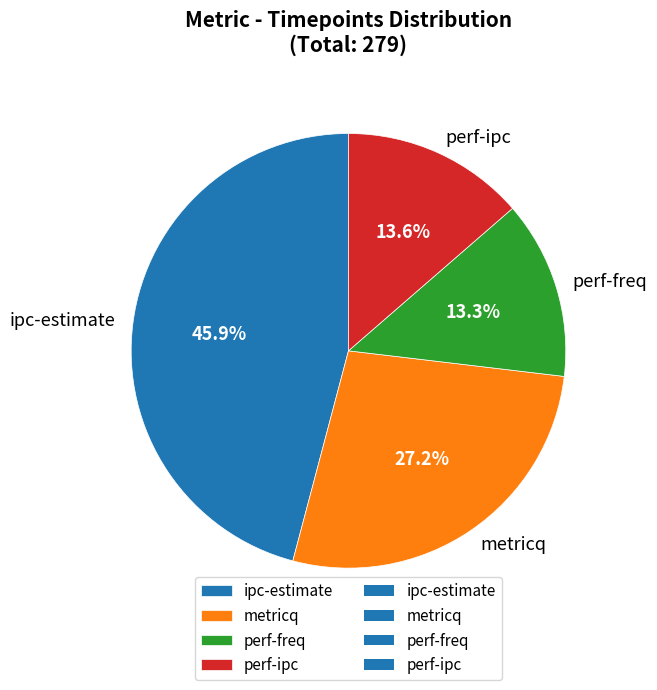

What is the largest slice in the pie chart?

ipc-estimate